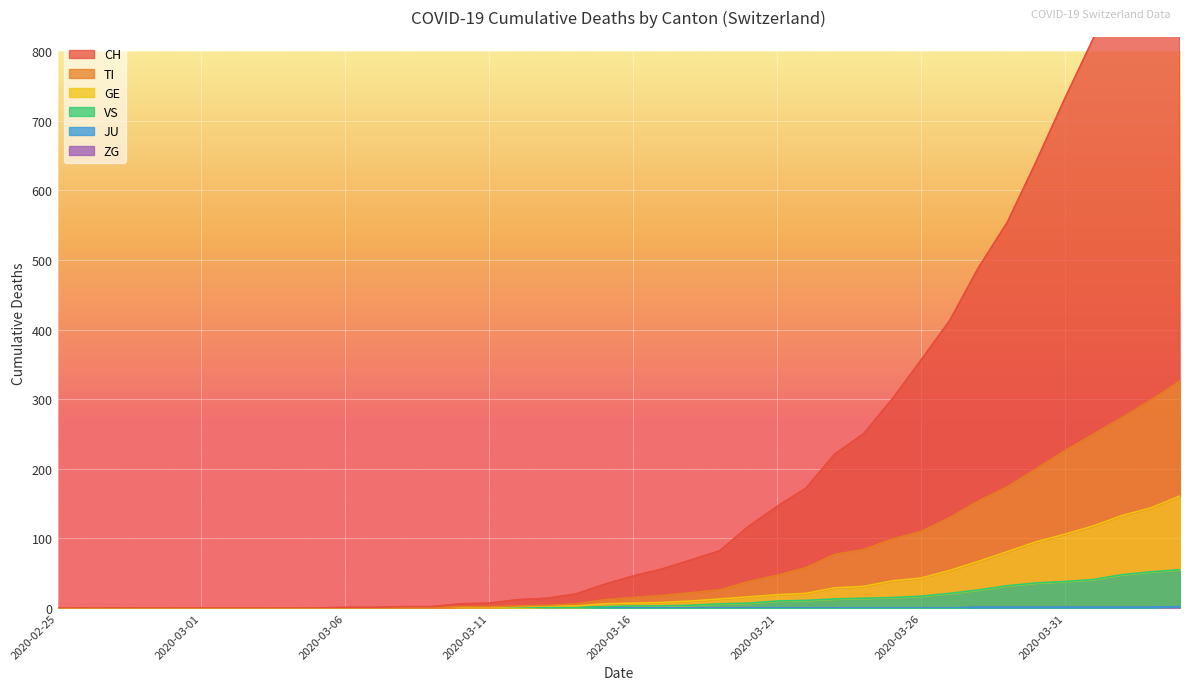

What position from the left is 2020-03-12?

17